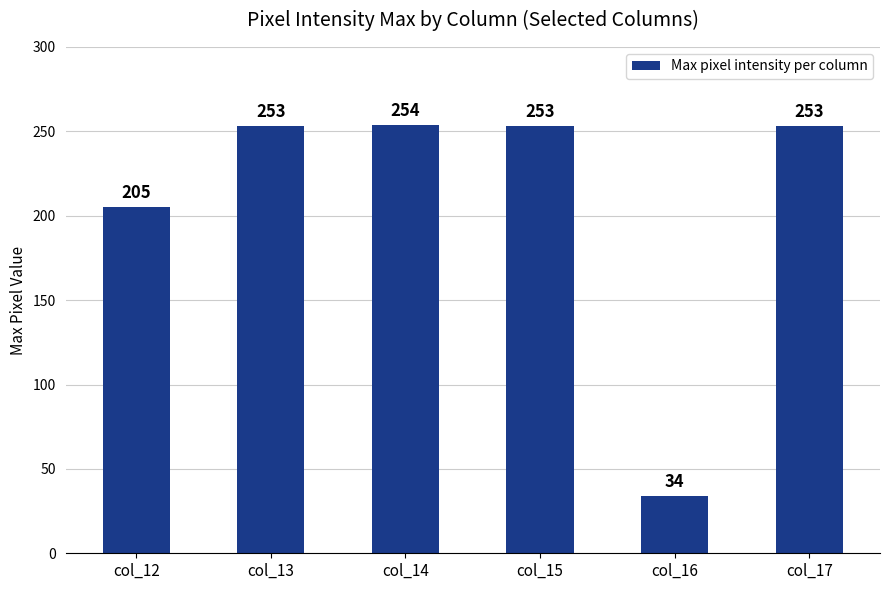

Does the chart contain any negative values?

No